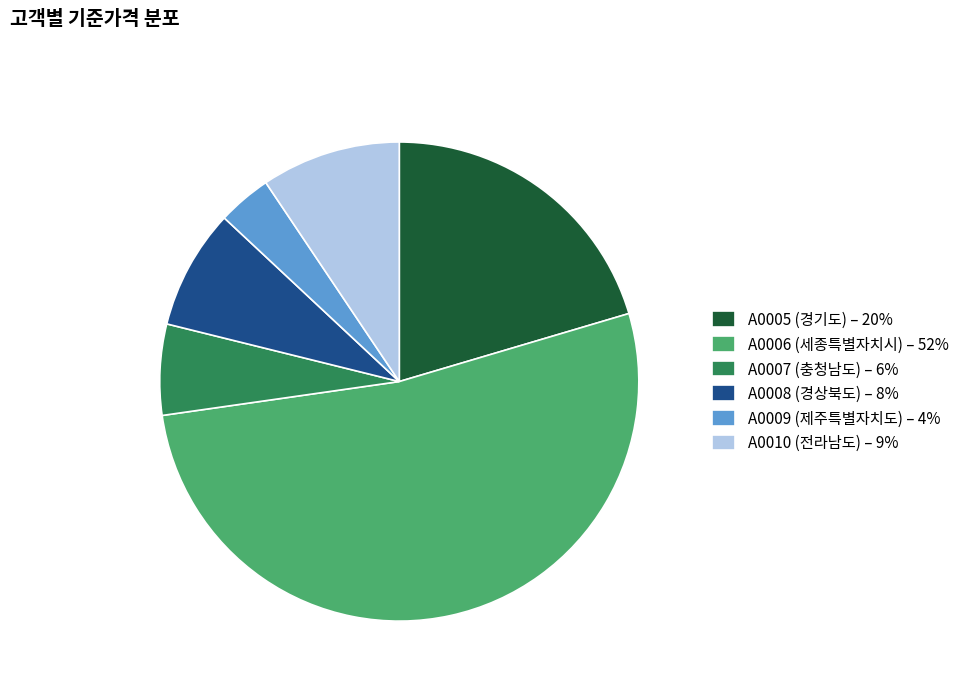

Does A0006 (세종특별자치시) account for over 50% of the chart?

Yes